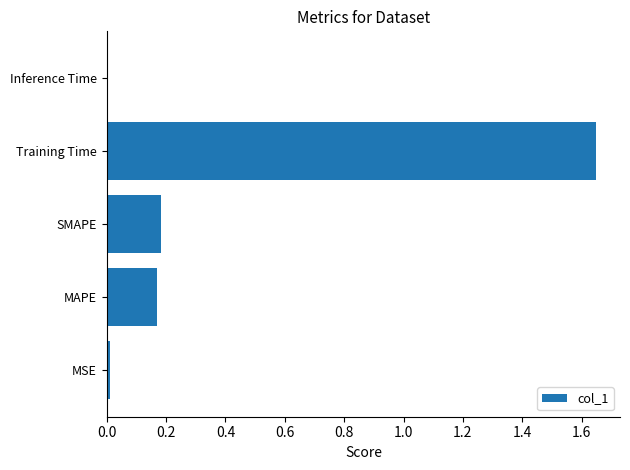

What is the average value?

0.4